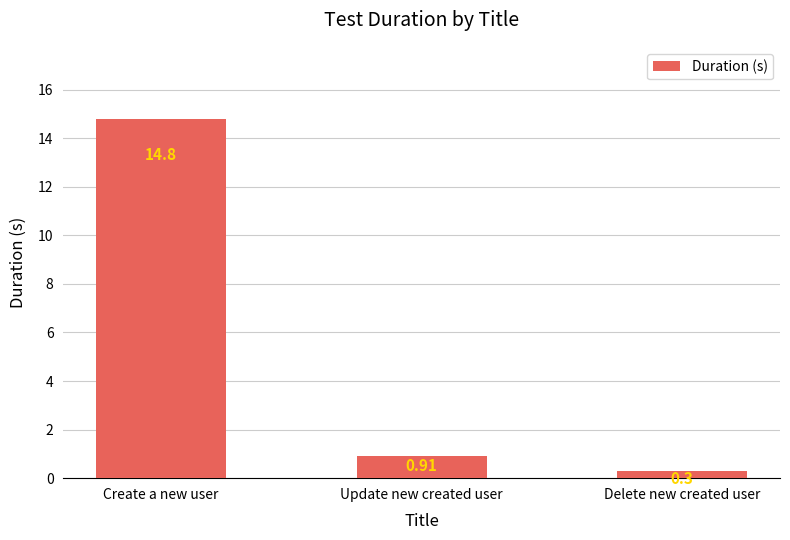

What is the label of the 3rd bar from the left?

Delete new created user